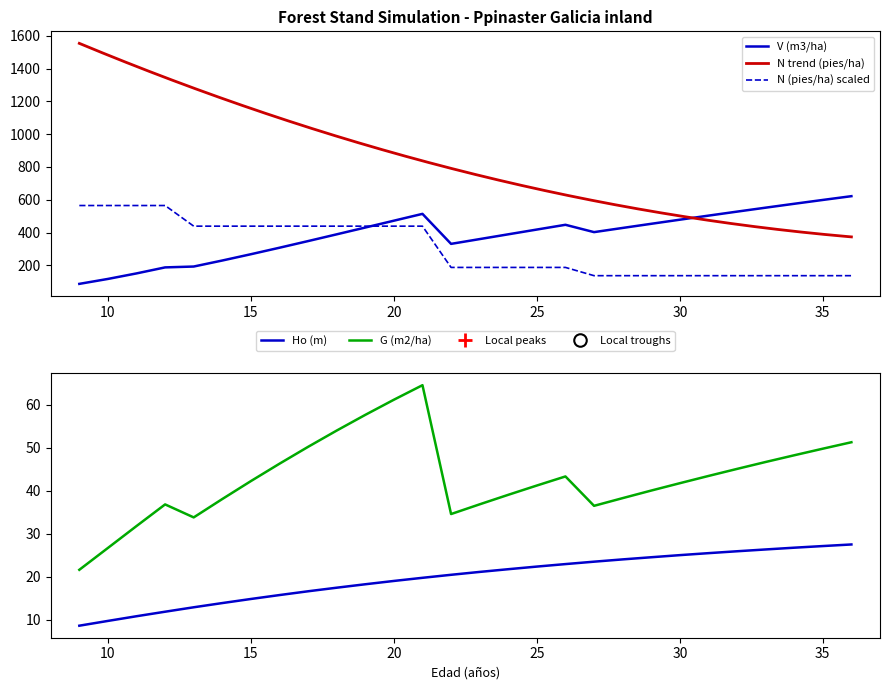

At which label is N (pies/ha) closest to 350?

13